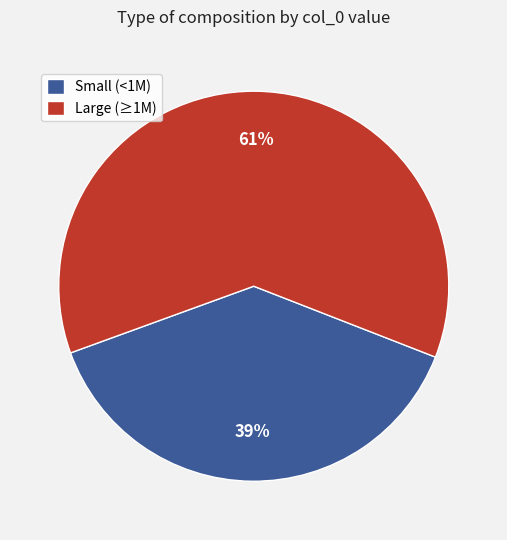

Which has a higher value, Small (<1M) or Large (≥1M)?

Large (≥1M)